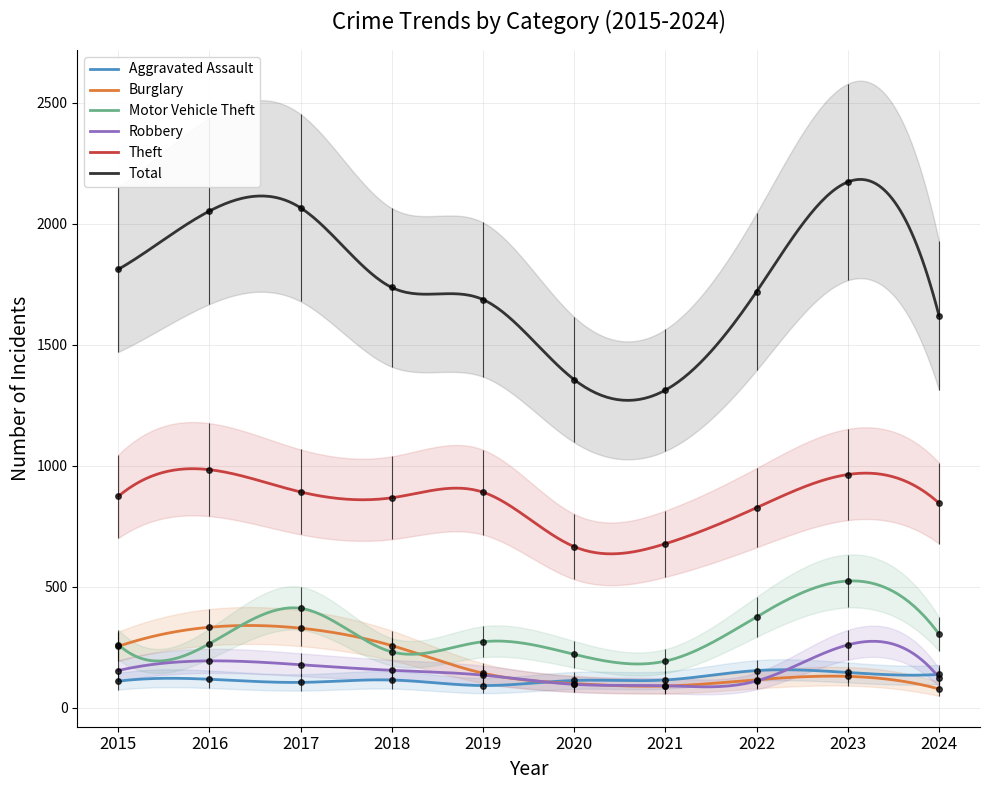

The Burglary series shows 201 at 2023. True or false?

False